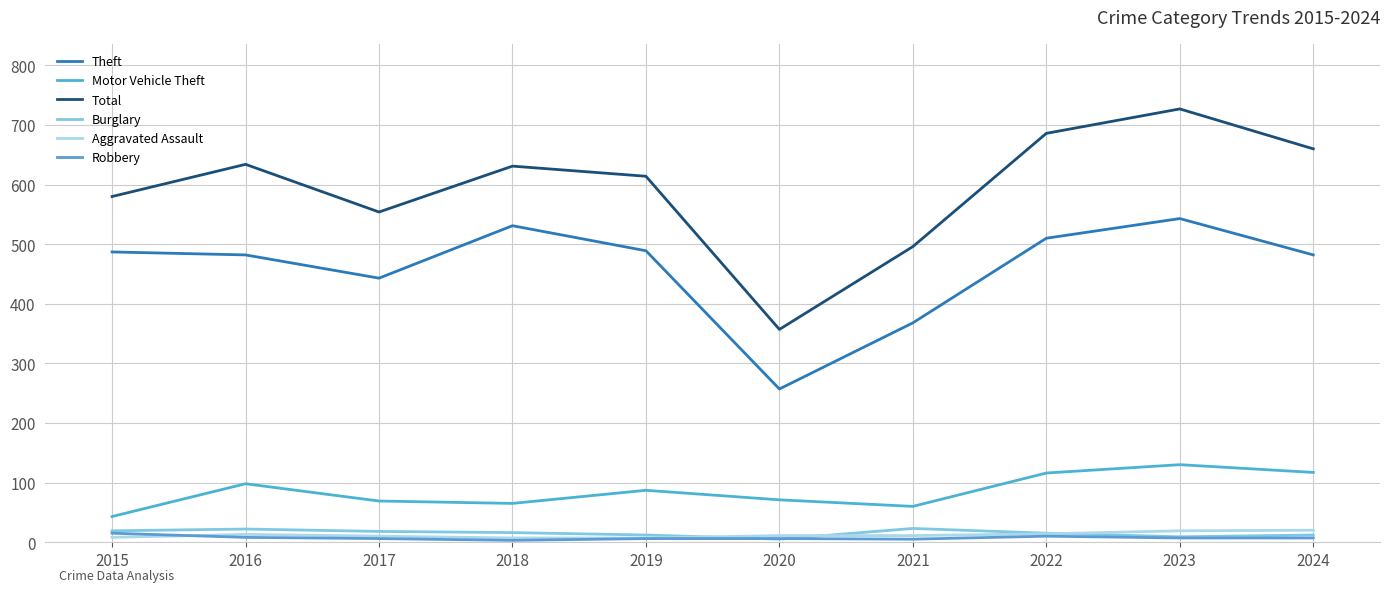

How many lines are shown in the chart?

6